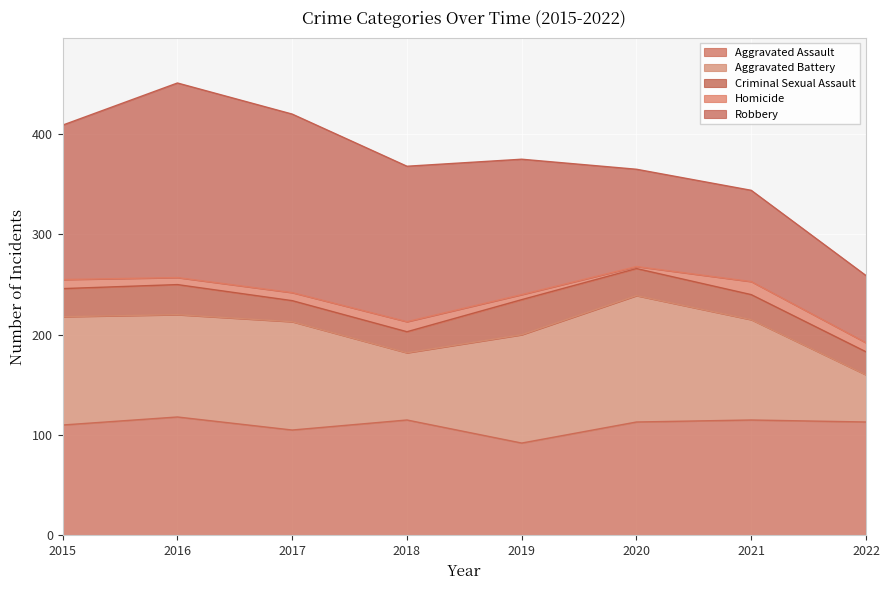

Reading right to left, list all the values displayed in this chart.

Aggravated Assault: 2022=113	2021=115	2020=113	2019=92	2018=115	2017=105	2016=118	2015=110
Aggravated Battery: 2022=47	2021=100	2020=126	2019=108	2018=67	2017=108	2016=102	2015=108
Criminal Sexual Assault: 2022=23	2021=25	2020=27	2019=35	2018=21	2017=21	2016=30	2015=28
Homicide: 2022=9	2021=13	2020=2	2019=5	2018=10	2017=8	2016=7	2015=9
Robbery: 2022=67	2021=91	2020=97	2019=135	2018=155	2017=178	2016=194	2015=154